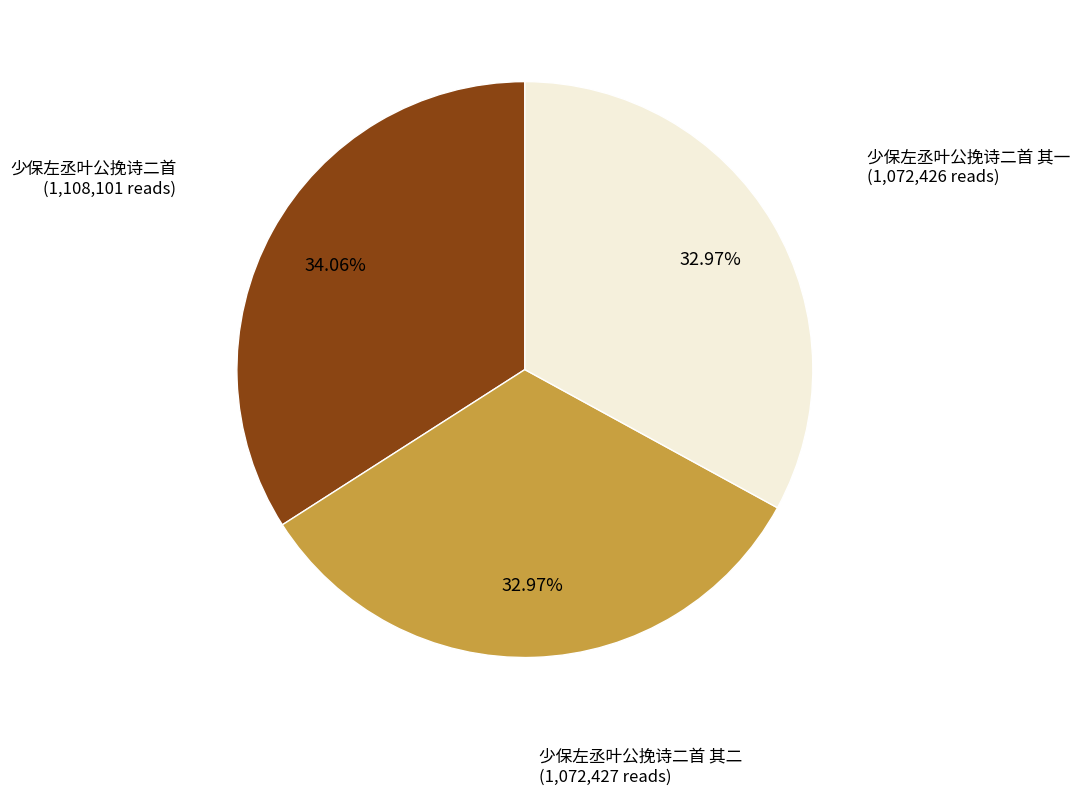

Does any single category account for the majority?

No